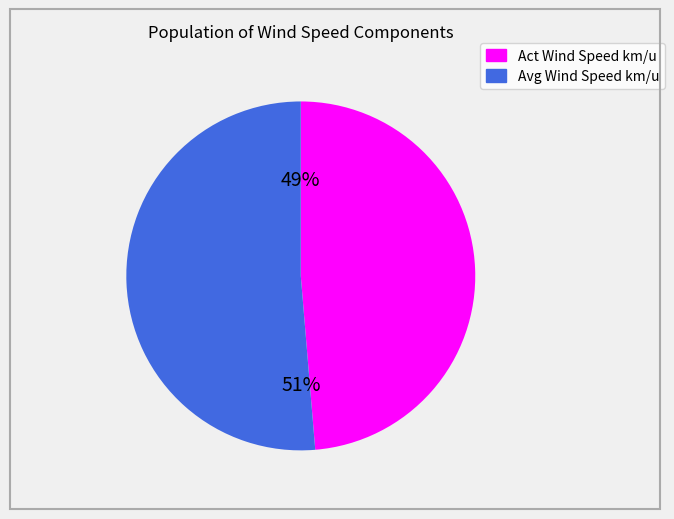

How many slices are in this pie chart?

2